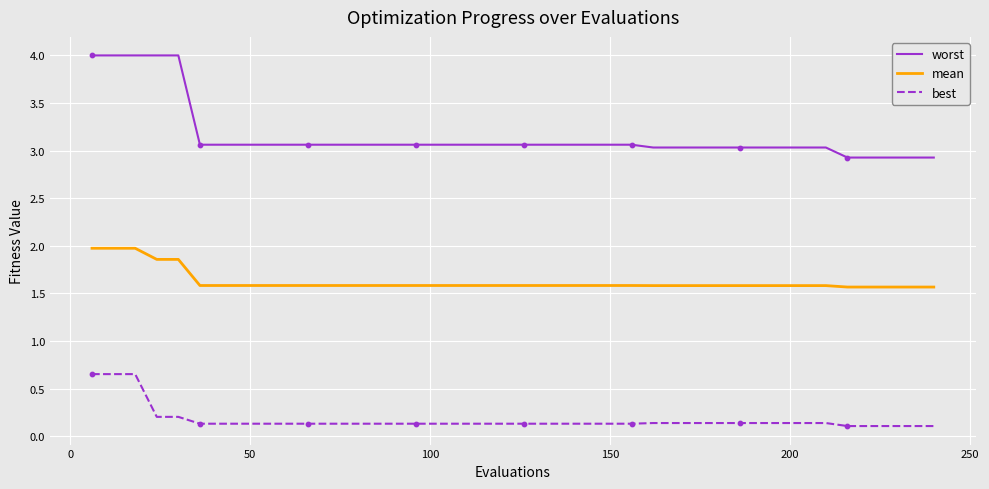

Which series has the widest spread of values?

worst